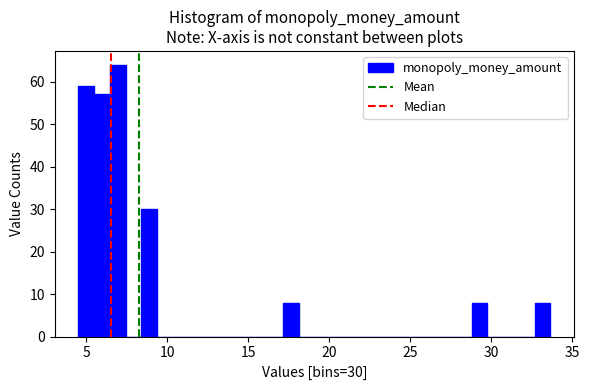

Read against the x-axis, roughly where is the centre of the tallest bar?

7.0